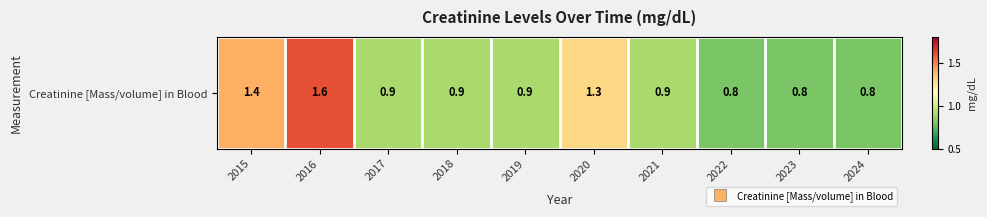

What is the sum of all values?

10.3